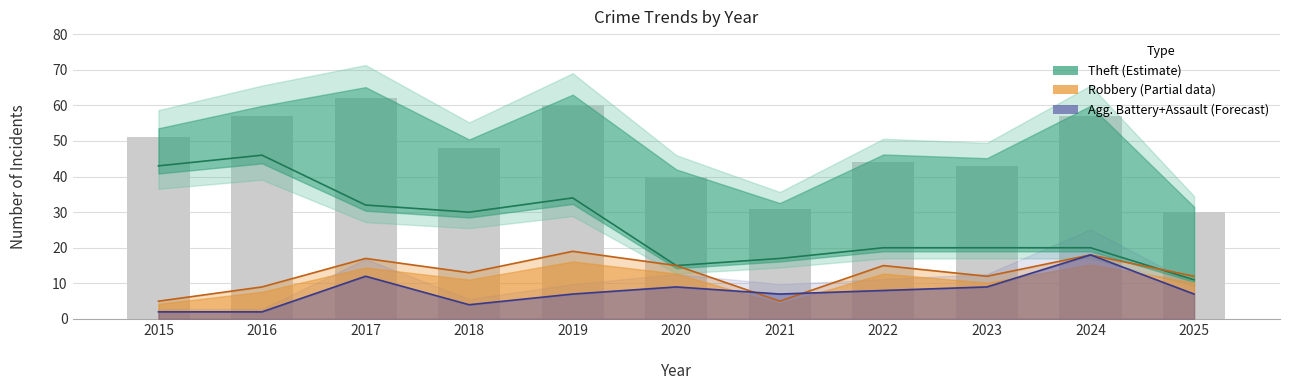

What is the spread (max minus min) of values at 2016?

48